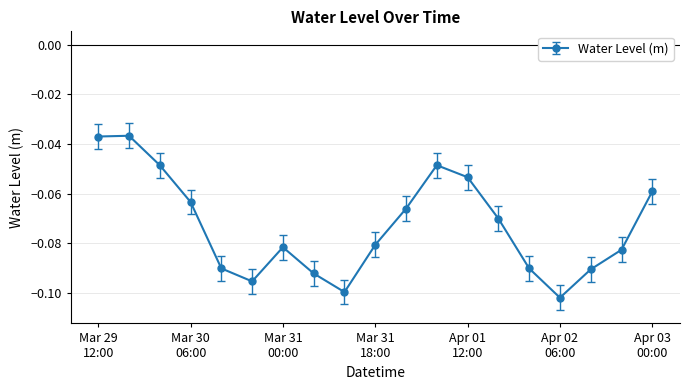

What is the sum of all values?

-1.4